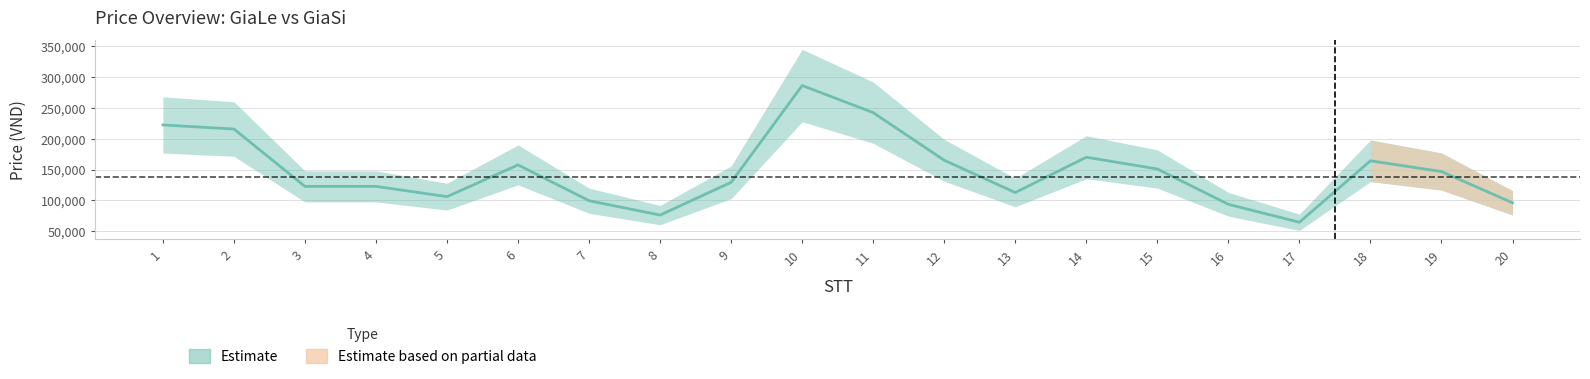

True or false: the data shows 151060 at 15.

True